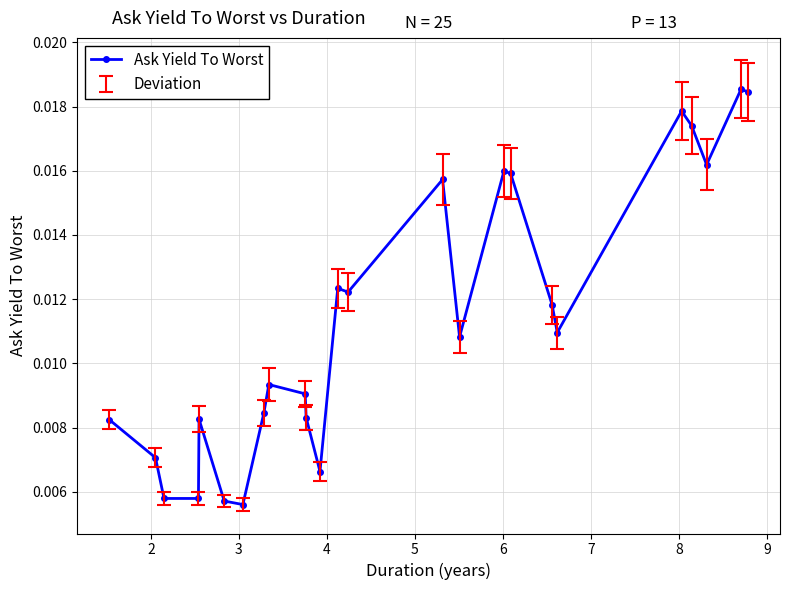

What is the sum of all values?

0.3